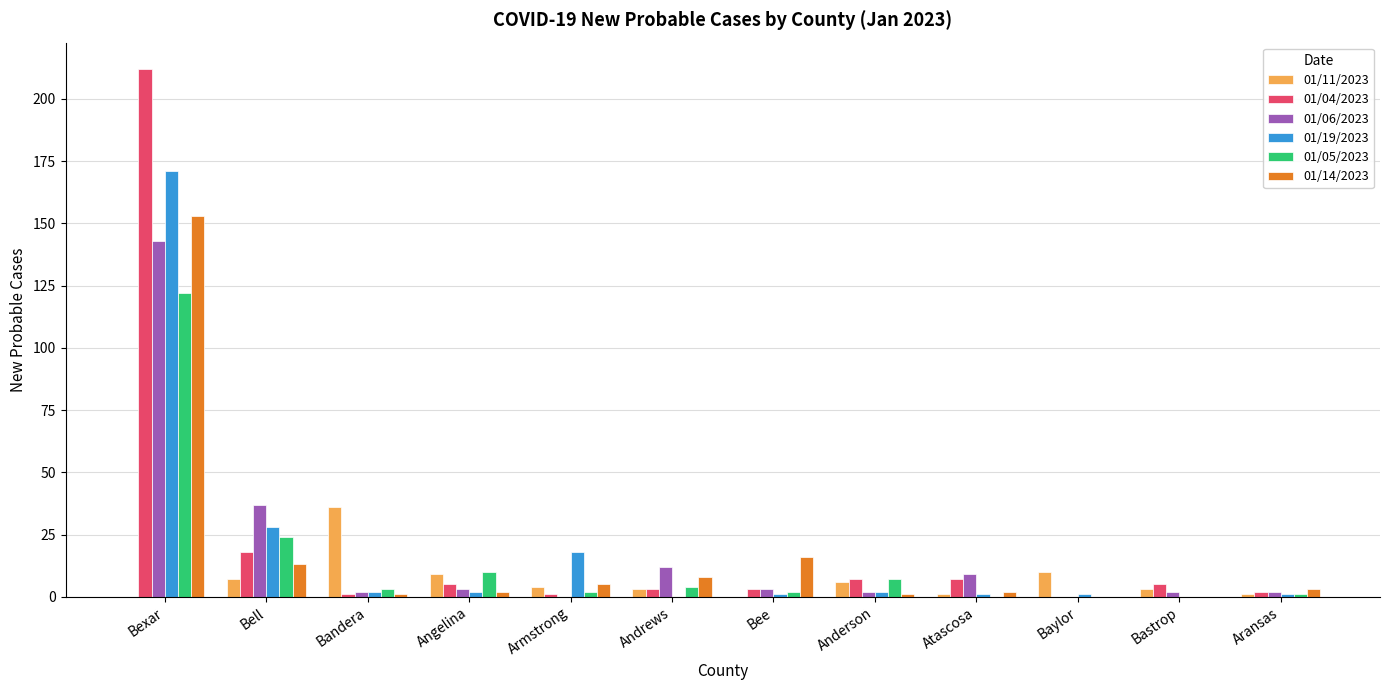

Which label corresponds to the largest value in the chart?

Bexar